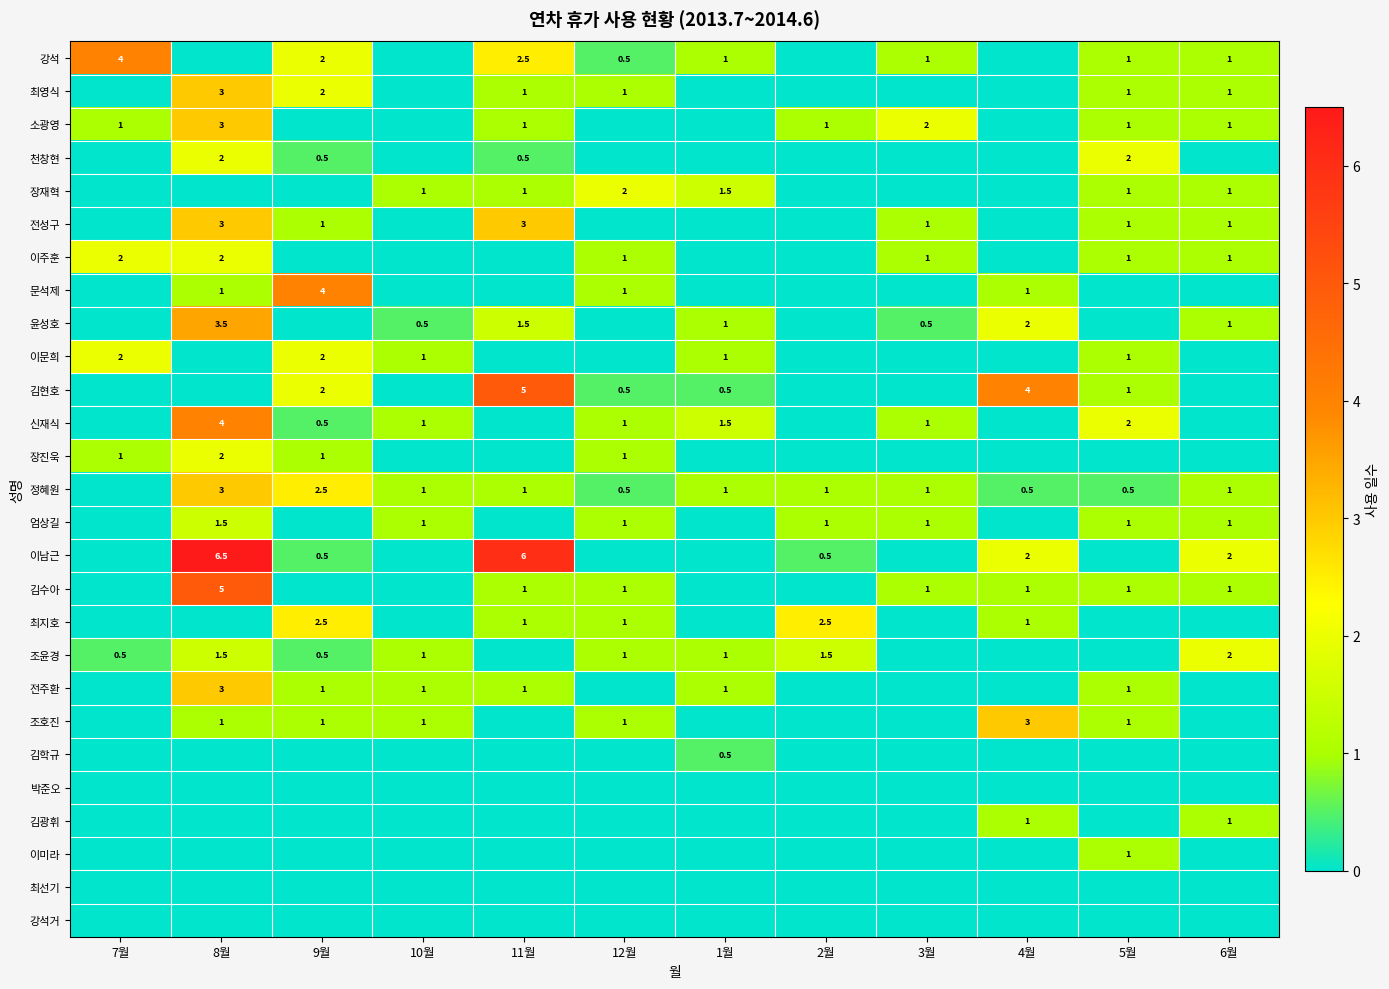

Is it true that 윤성호 equals 0.5 at 10월?

True